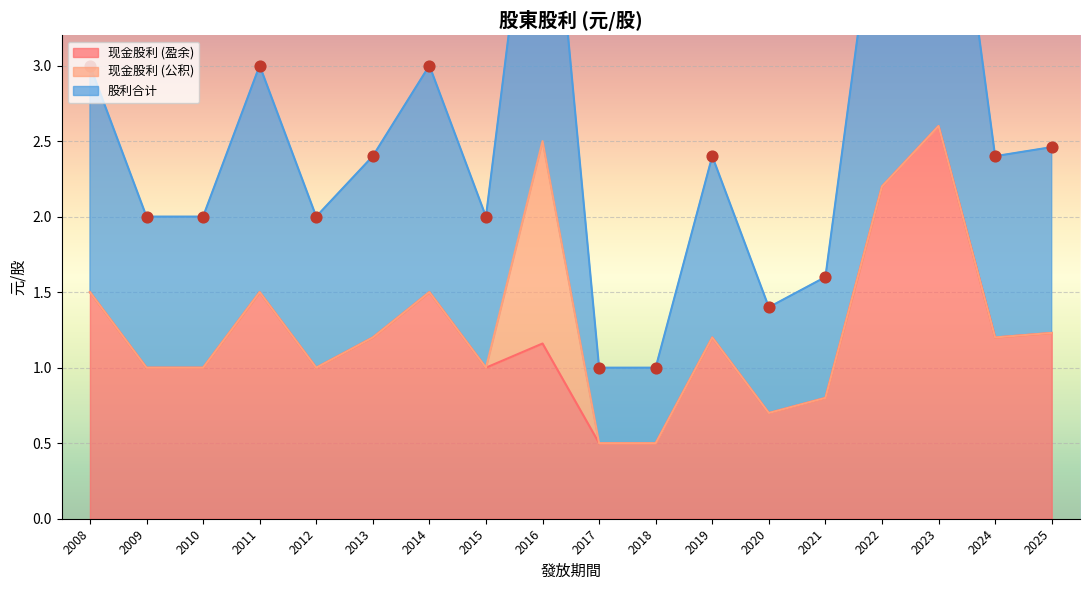

What is the lowest value of the 现金股利 (盈余) series?

0.5